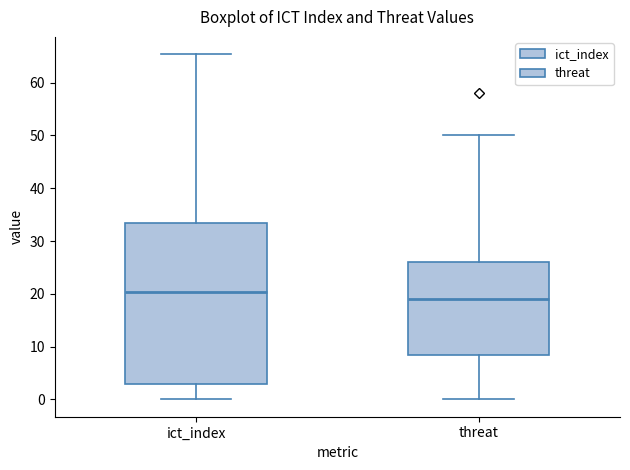

Which box has the lowest median line?

threat